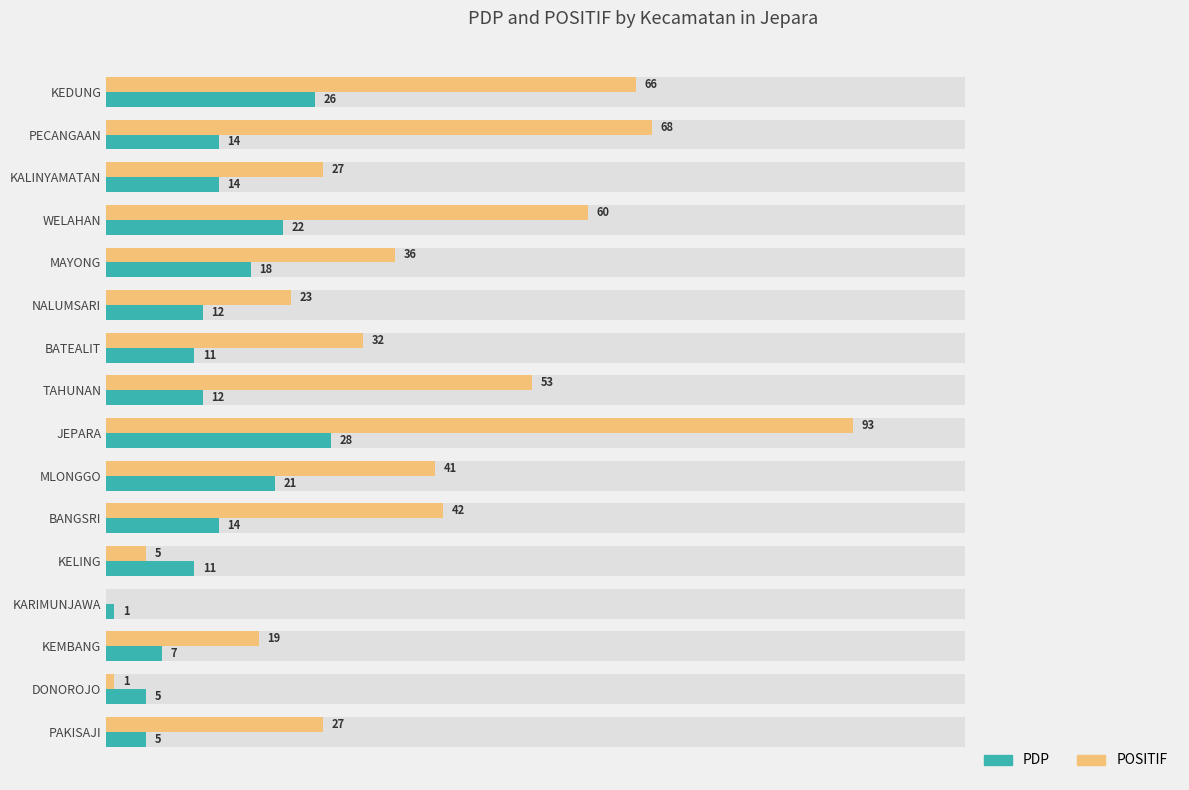

What are all the series names shown in the legend?

PDP, POSITIF